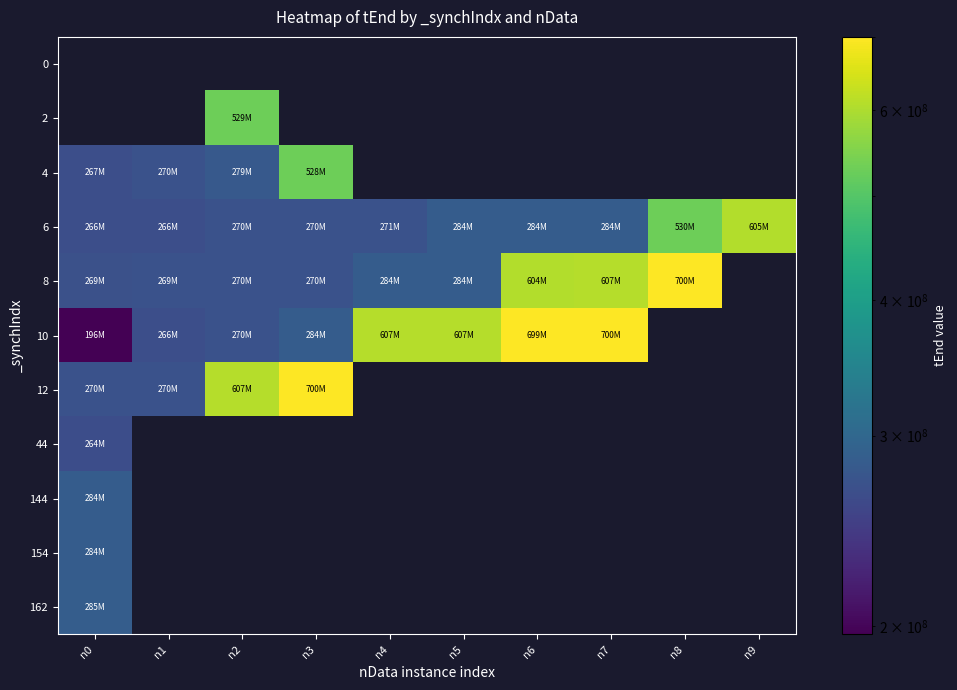

What is the approximate value of 10 at n4?

607199944.0